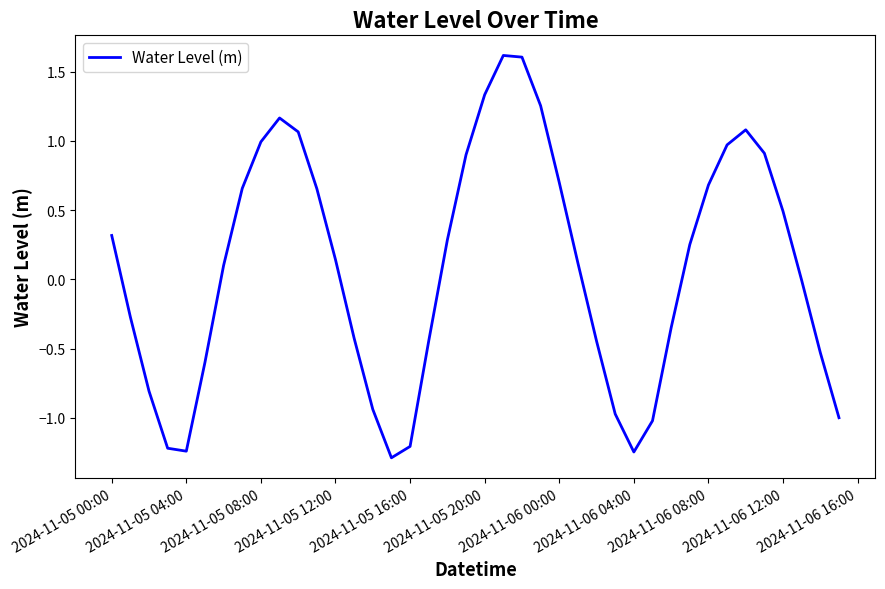

What is the difference between the maximum and minimum values?

2.9